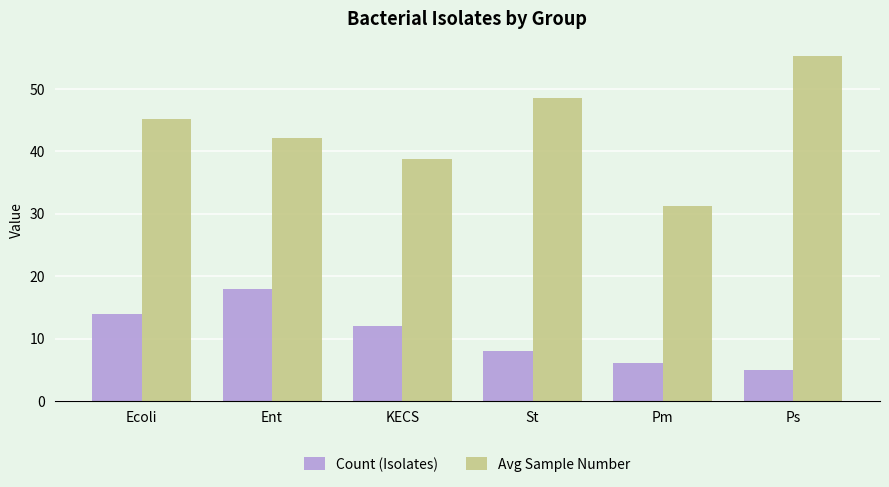

What is the minimum value shown in the chart?

5.0